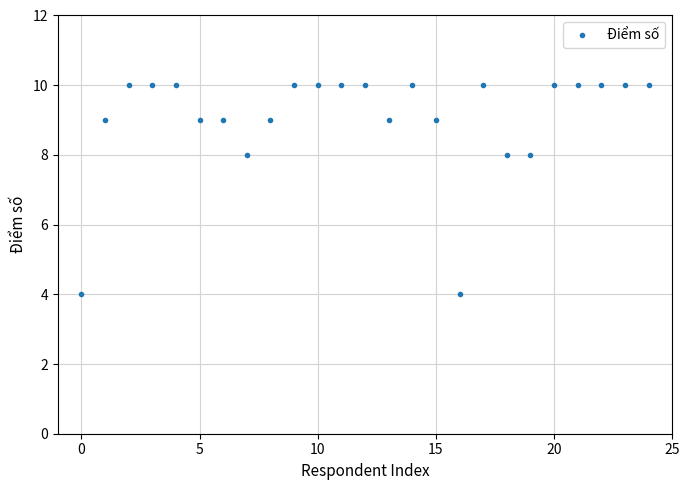

What is the range of Y values (max minus min)?

6